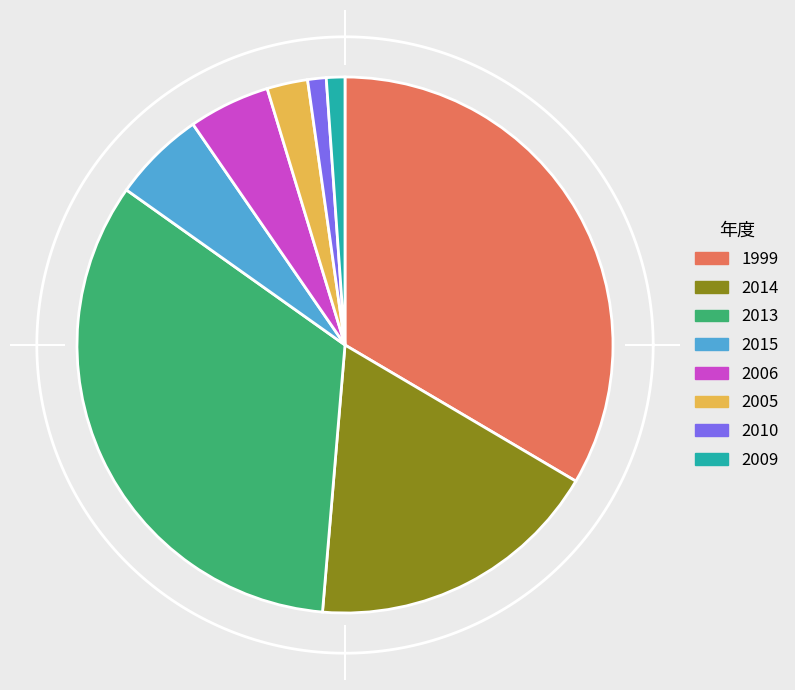

Is the sum of 2006 and 2014 greater than half?

No